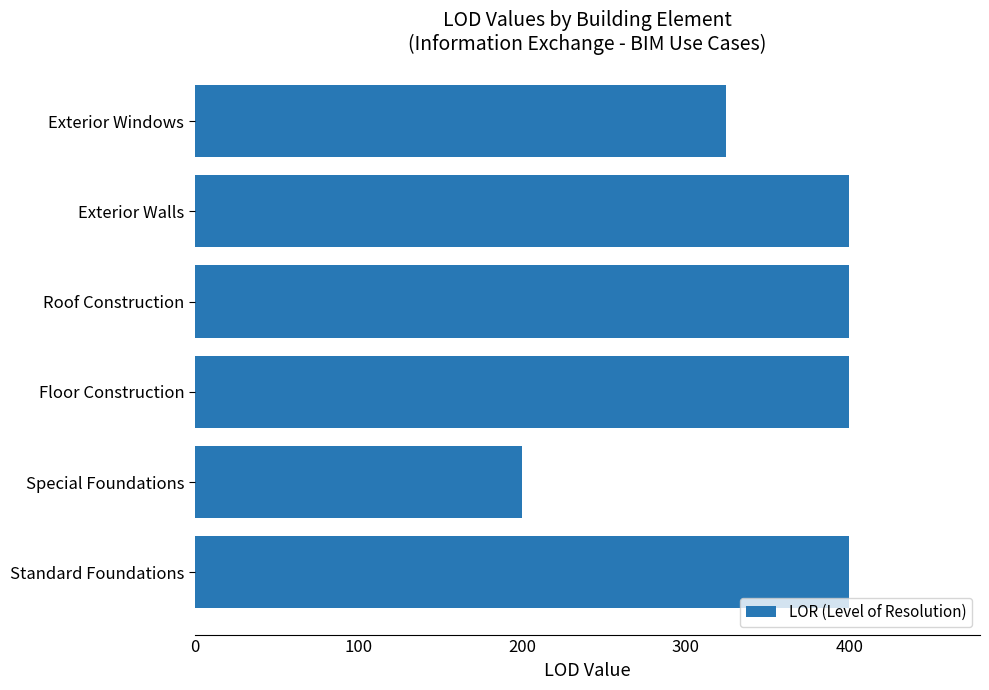

At which category does the chart reach its minimum across all series?

Special Foundations